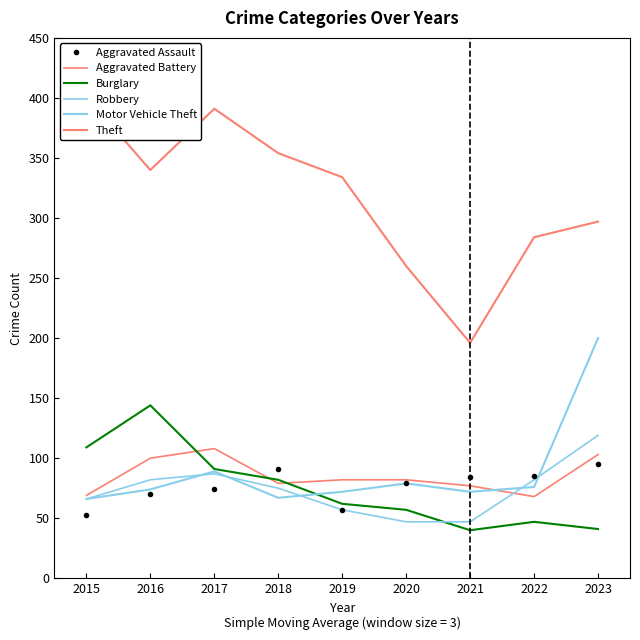

Rank the categories by Burglary value from highest to lowest.

2016, 2015, 2017, 2018, 2019, 2020, 2022, 2023, 2021